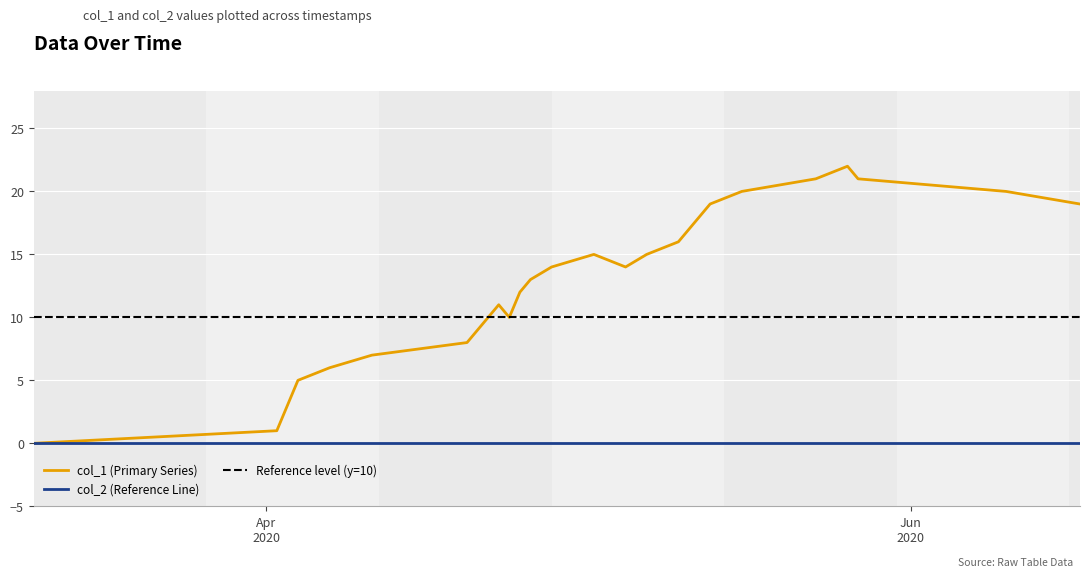

True or false: the data has more than 1 interior local peaks.

True